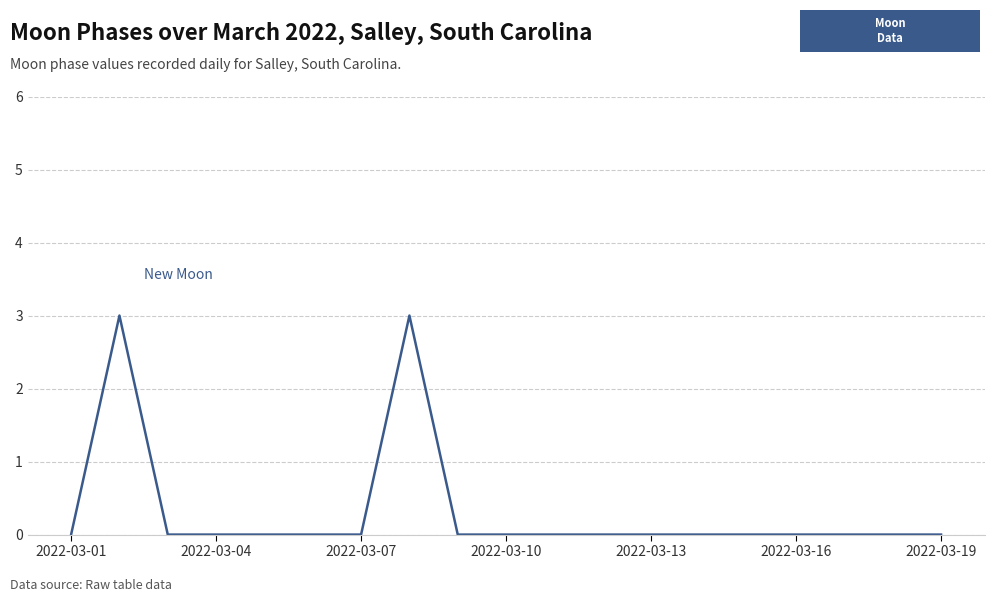

What is the maximum value shown in the chart?

3